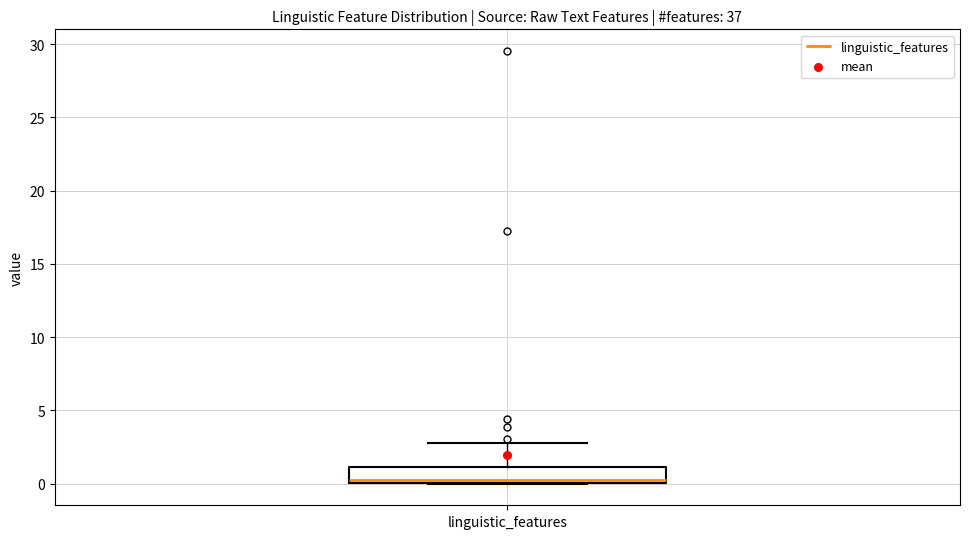

Transcribe this box plot: give where the median line is, the range the box spans, and where the two whiskers end, as read against the y-axis. The values are not printed on the chart, so give them approximately, as read against the axis.

median 0.5, box 0.0 to 1.0, whiskers 0.0 to 3.0